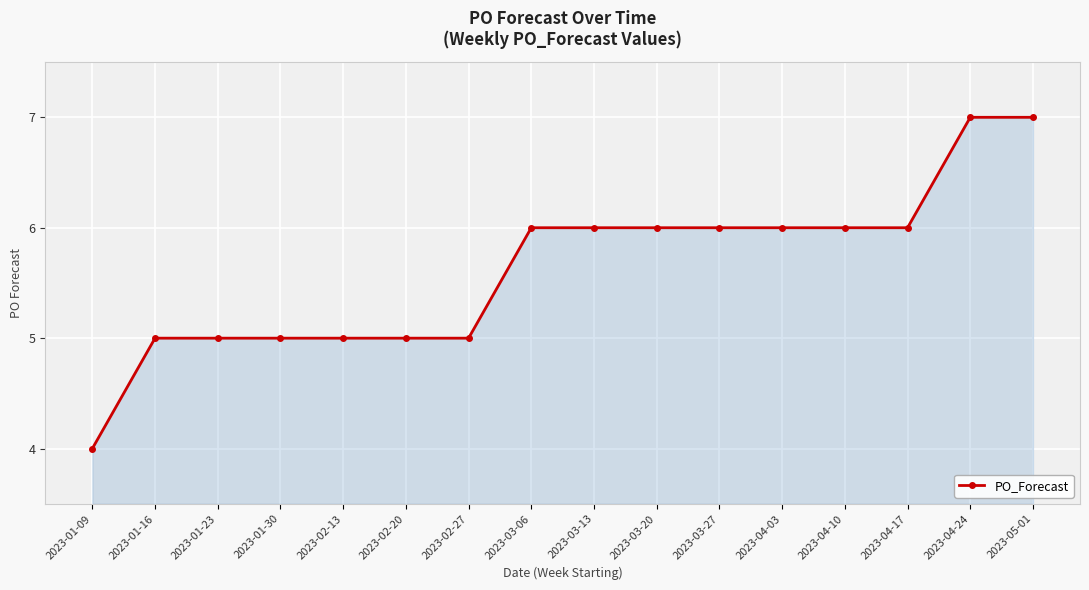

Between 2023-01-16 and 2023-04-17, which is larger?

2023-04-17